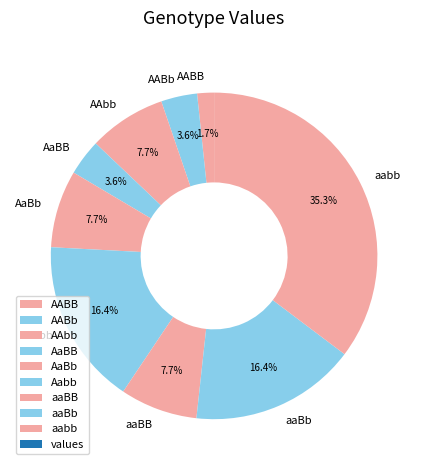

Is there any slice that represents more than half of the pie?

No